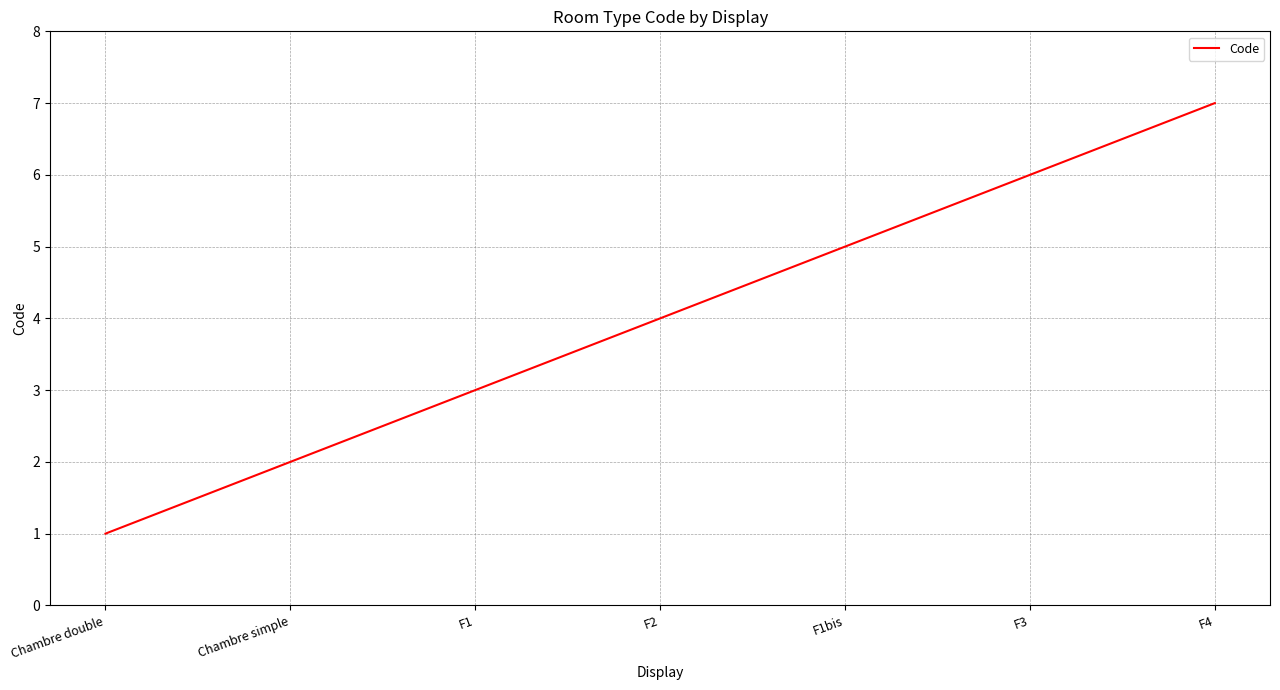

What is the difference between the maximum and minimum values?

6